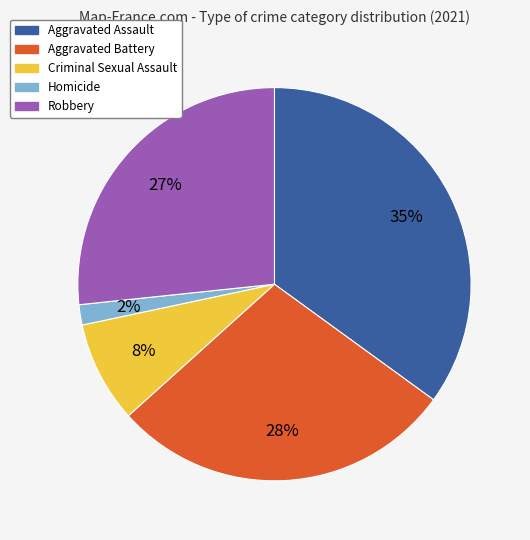

Is the sum of Aggravated Assault and Aggravated Battery greater than half?

Yes